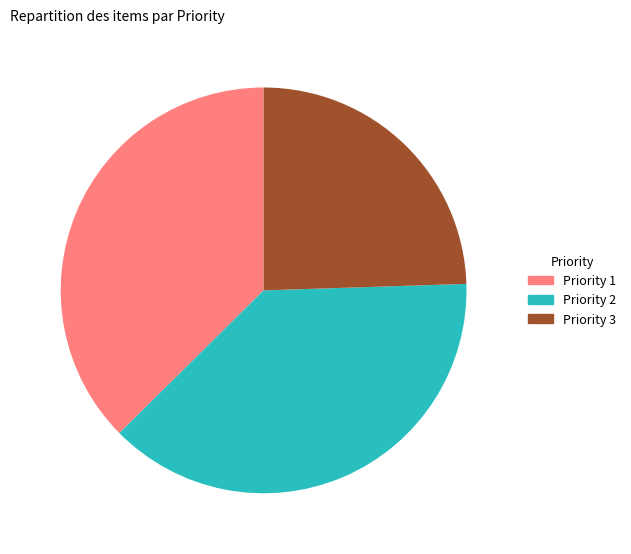

Is there a majority slice in this chart?

No